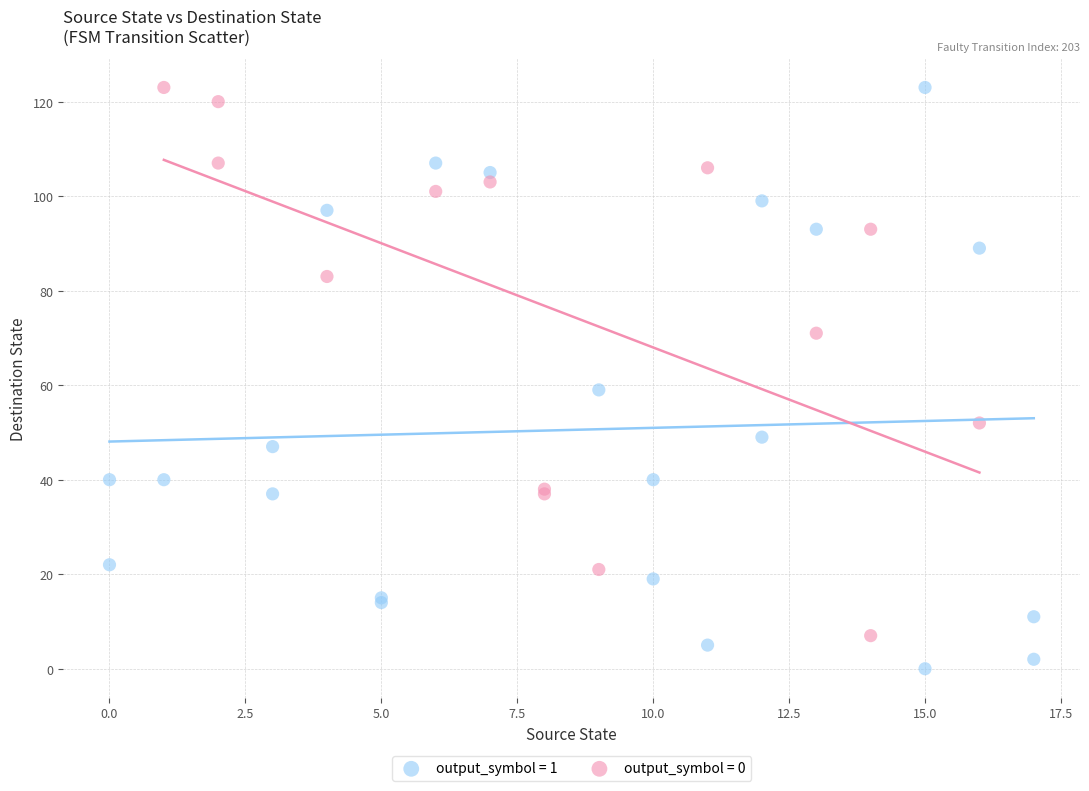

Which series contains the lowest Y value?

output_symbol = 1